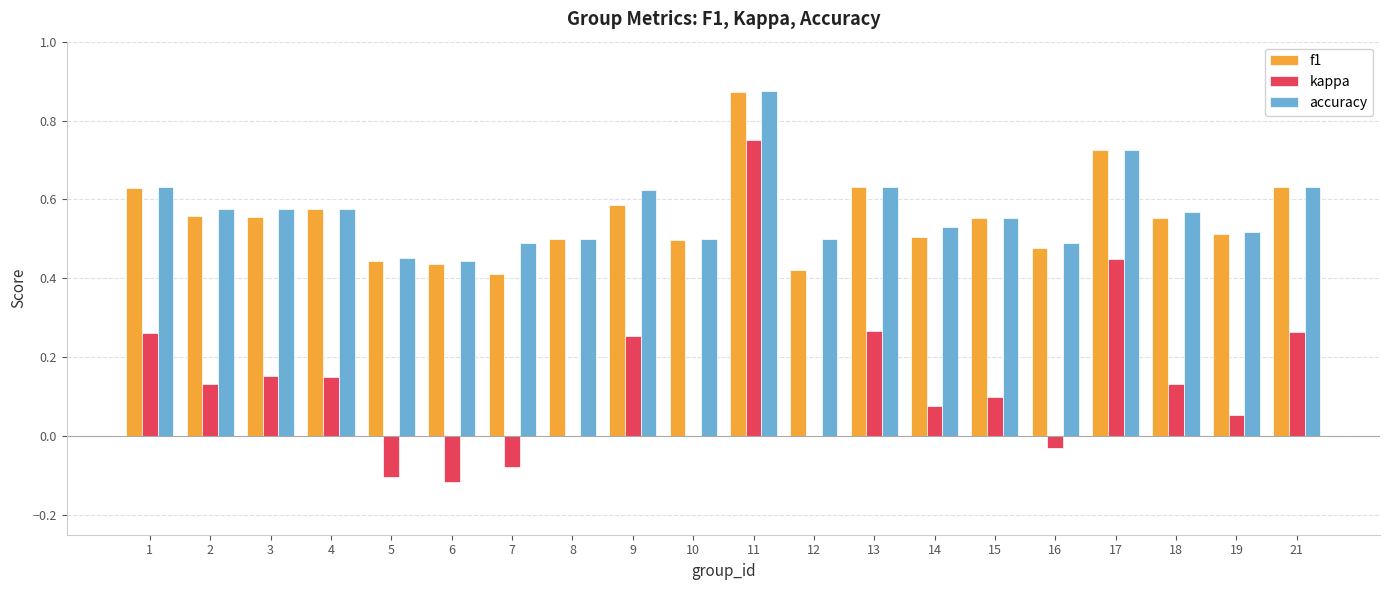

What is the sum of all kappa values?

2.7